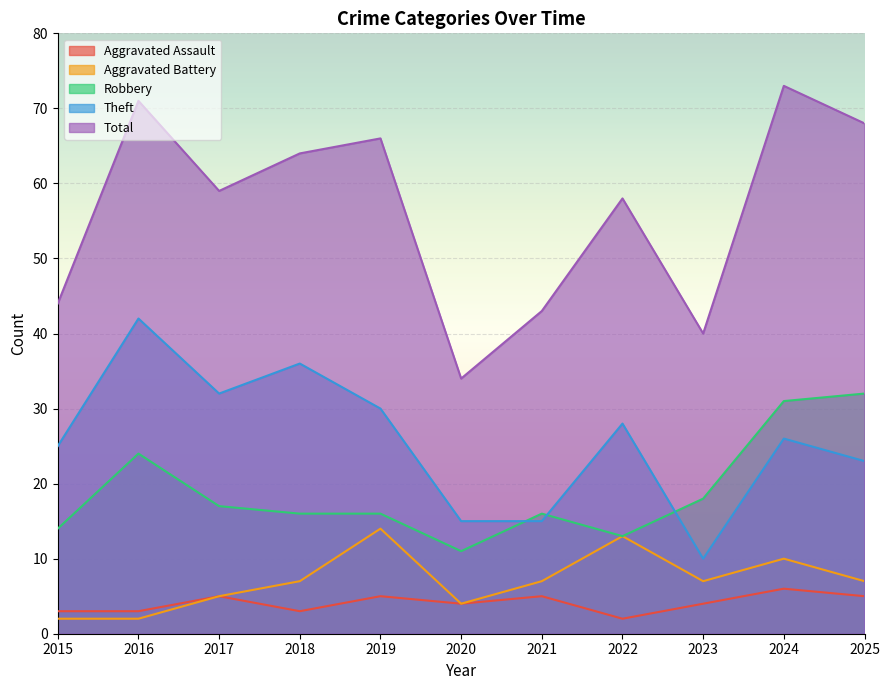

What is the value of the Theft point at the 5th from the left?

30